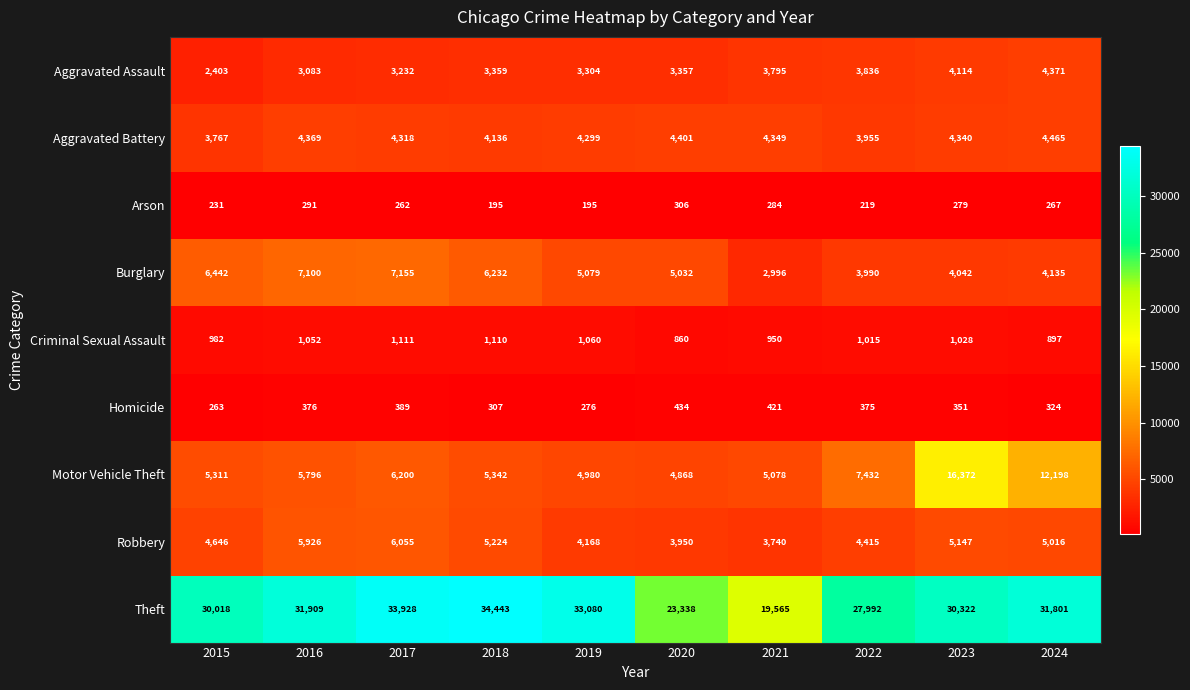

What is the spread (max minus min) of values at 2019?

32885